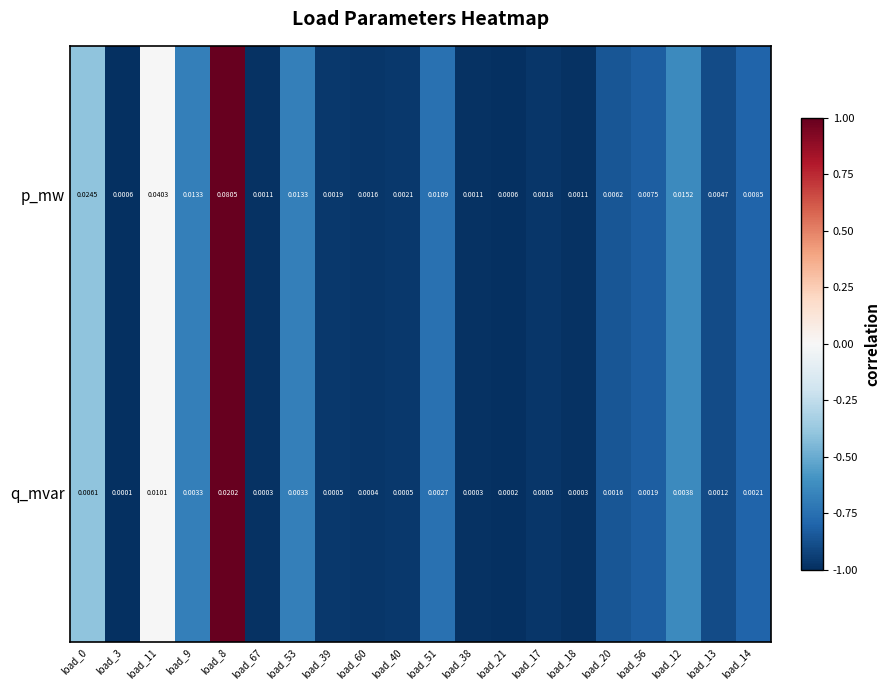

At load_40, list the series in order from largest to smallest.

p_mw, q_mvar